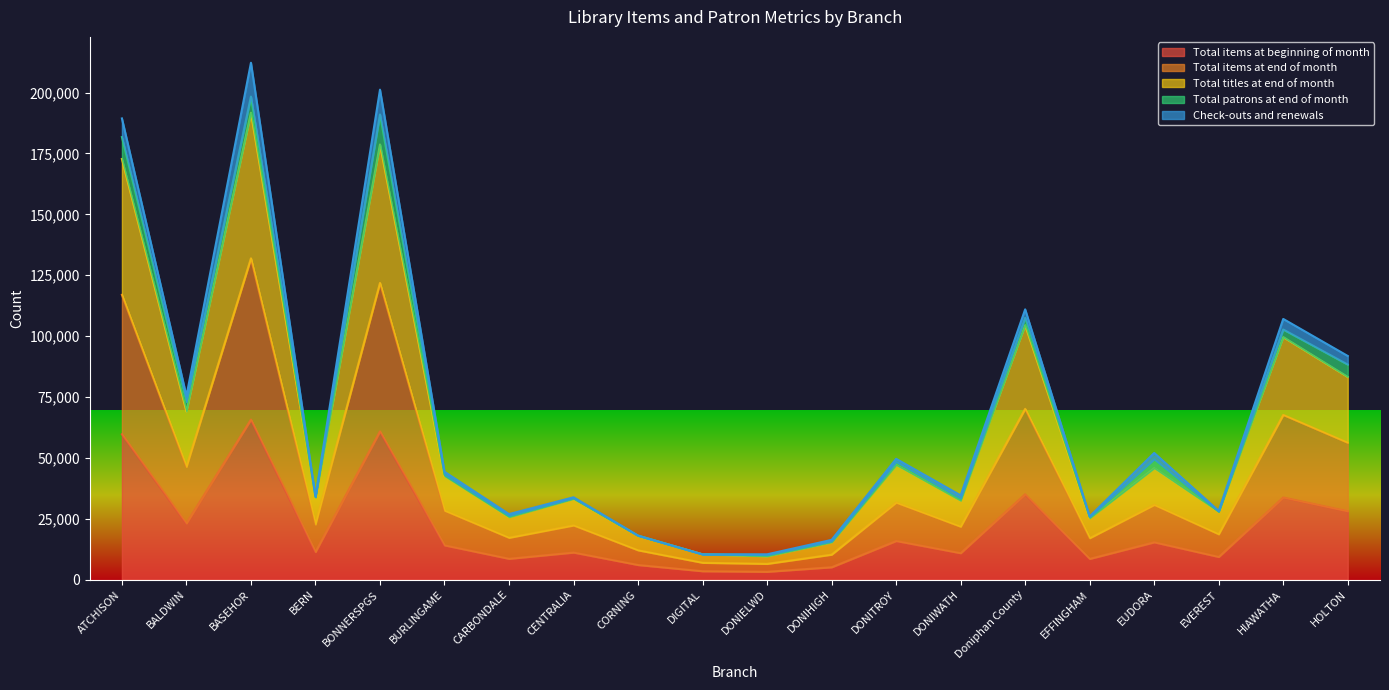

What is the sum of all Total items at end of month values?

857077